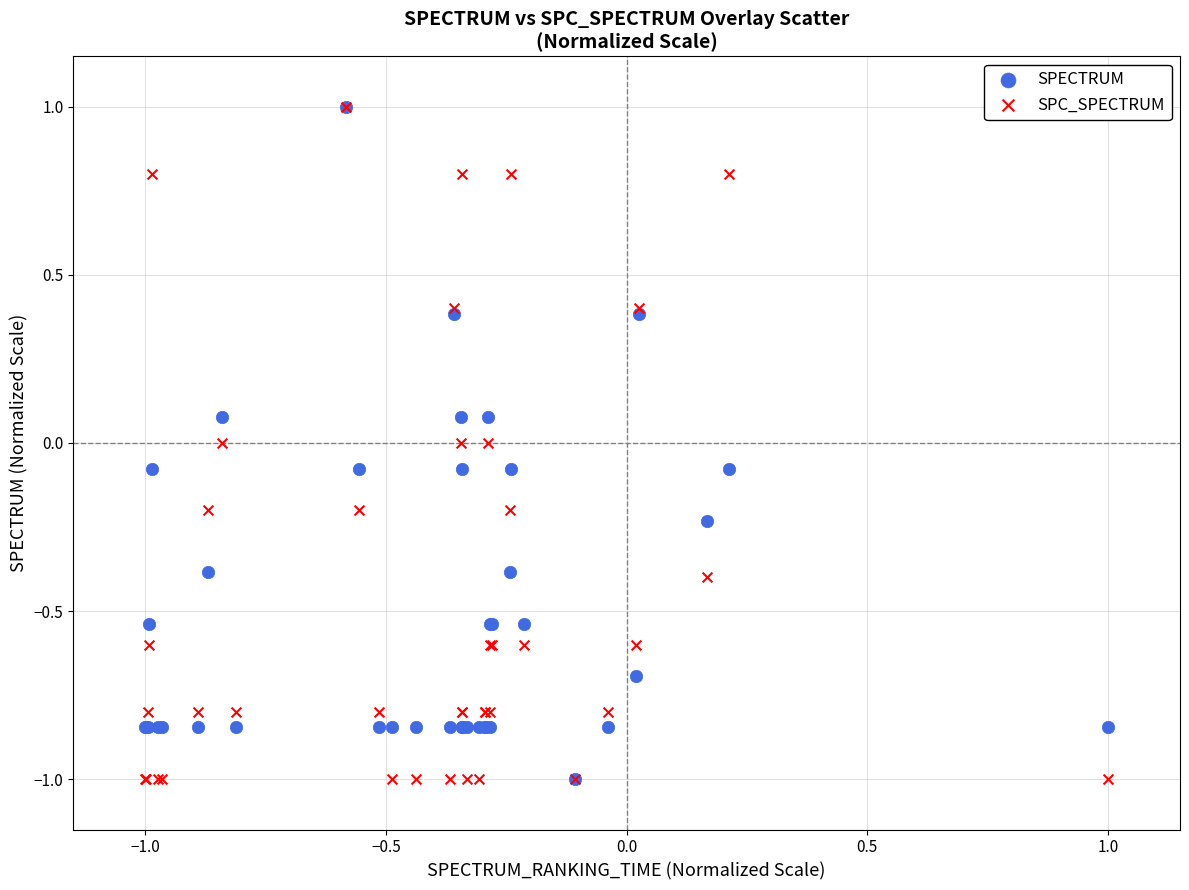

What are all the series names shown in the legend?

SPECTRUM, SPC_SPECTRUM